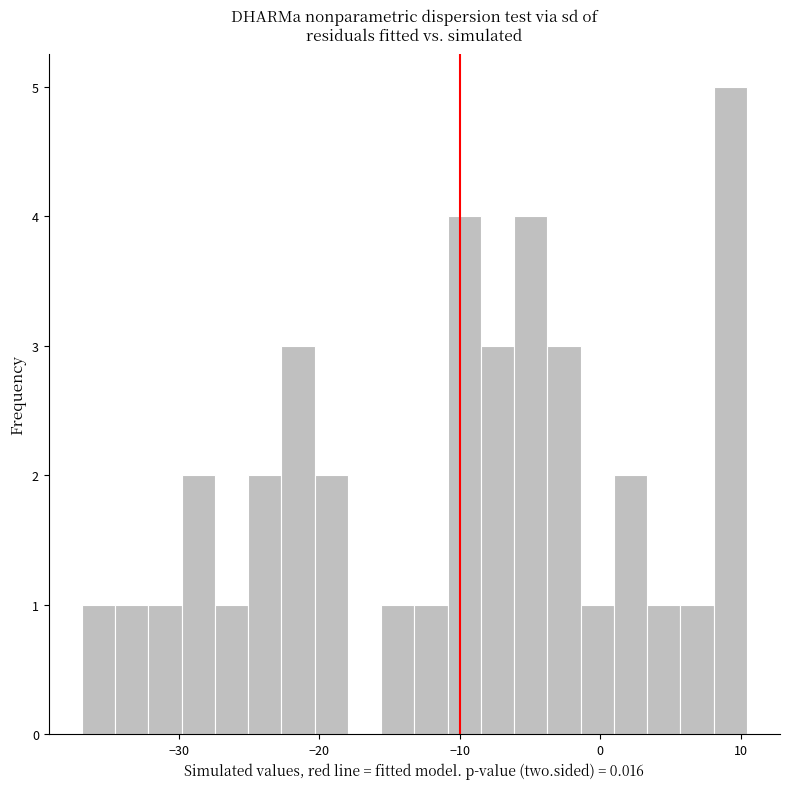

Around what value on the x-axis is the tallest bar? Give the approximate position of its centre, as read against the axis.

9